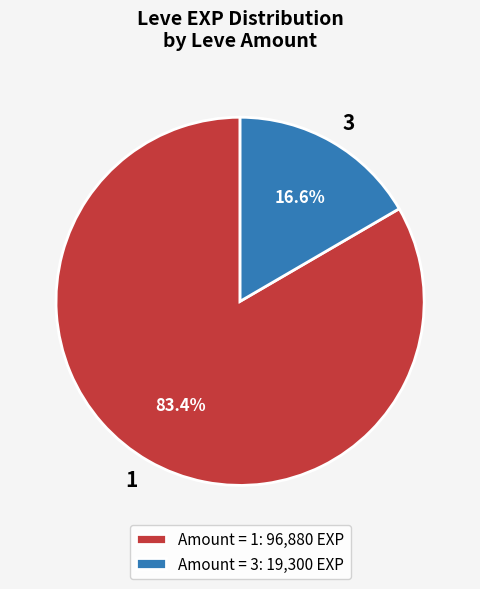

How many segments does this pie chart have?

2